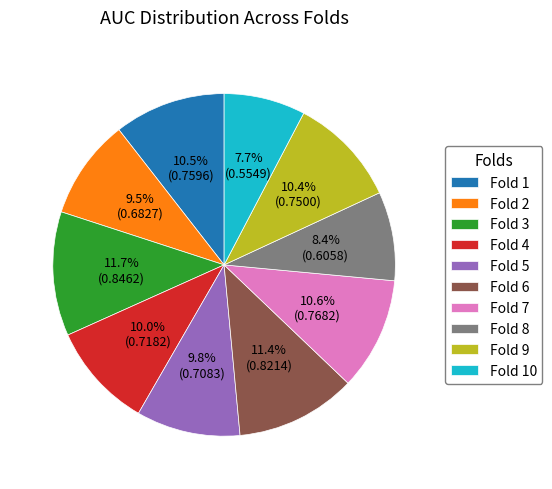

What percentage is the Fold 3 slice, to the nearest percent?

12%